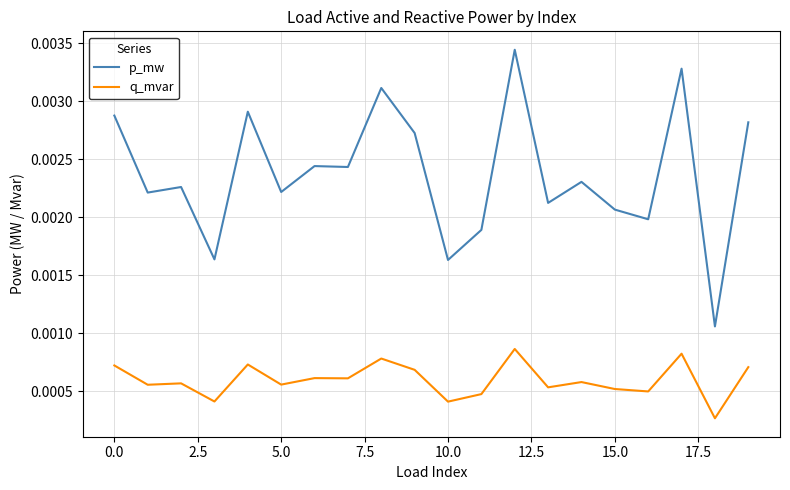

In q_mvar, how many points are lower than both neighbors (excluding endpoints)?

8